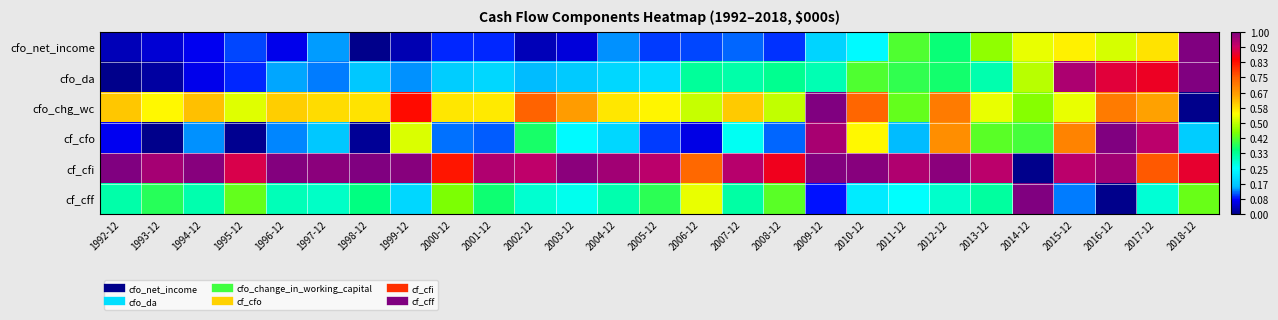

Reading right to left, list all the values displayed in this chart.

cfo_net_income: 2018-12=1.0	2017-12=0.6	2016-12=0.5	2015-12=0.6	2014-12=0.5	2013-12=0.5	2012-12=0.4	2011-12=0.4	2010-12=0.2	2009-12=0.2	2008-12=0.1	2007-12=0.1	2006-12=0.1	2005-12=0.1	2004-12=0.1	2003-12=0.1	2002-12=0.0	2001-12=0.1	2000-12=0.1	1999-12=0.0	1998-12=0.0	1997-12=0.1	1996-12=0.1	1995-12=0.1	1994-12=0.1	1993-12=0.1	1992-12=0.0
cfo_da: 2018-12=1.0	2017-12=0.9	2016-12=0.9	2015-12=1.0	2014-12=0.5	2013-12=0.3	2012-12=0.4	2011-12=0.4	2010-12=0.4	2009-12=0.3	2008-12=0.3	2007-12=0.3	2006-12=0.3	2005-12=0.2	2004-12=0.2	2003-12=0.2	2002-12=0.2	2001-12=0.2	2000-12=0.2	1999-12=0.1	1998-12=0.2	1997-12=0.1	1996-12=0.1	1995-12=0.1	1994-12=0.1	1993-12=0.0	1992-12=0.0
cfo_chg_wc: 2018-12=0.0	2017-12=0.7	2016-12=0.7	2015-12=0.5	2014-12=0.5	2013-12=0.5	2012-12=0.7	2011-12=0.4	2010-12=0.7	2009-12=1.0	2008-12=0.5	2007-12=0.6	2006-12=0.5	2005-12=0.6	2004-12=0.6	2003-12=0.7	2002-12=0.7	2001-12=0.6	2000-12=0.6	1999-12=0.8	1998-12=0.6	1997-12=0.6	1996-12=0.6	1995-12=0.5	1994-12=0.6	1993-12=0.6	1992-12=0.6
cf_cfo: 2018-12=0.2	2017-12=0.9	2016-12=1.0	2015-12=0.7	2014-12=0.4	2013-12=0.4	2012-12=0.7	2011-12=0.1	2010-12=0.6	2009-12=1.0	2008-12=0.1	2007-12=0.3	2006-12=0.1	2005-12=0.1	2004-12=0.2	2003-12=0.2	2002-12=0.4	2001-12=0.1	2000-12=0.1	1999-12=0.5	1998-12=0.0	1997-12=0.2	1996-12=0.1	1995-12=0.0	1994-12=0.1	1993-12=0.0	1992-12=0.1
cf_cfi: 2018-12=0.9	2017-12=0.8	2016-12=1.0	2015-12=0.9	2014-12=0.0	2013-12=0.9	2012-12=1.0	2011-12=0.9	2010-12=1.0	2009-12=1.0	2008-12=0.9	2007-12=0.9	2006-12=0.7	2005-12=0.9	2004-12=1.0	2003-12=1.0	2002-12=0.9	2001-12=0.9	2000-12=0.8	1999-12=1.0	1998-12=1.0	1997-12=1.0	1996-12=1.0	1995-12=0.9	1994-12=1.0	1993-12=1.0	1992-12=1.0
cf_cff: 2018-12=0.4	2017-12=0.3	2016-12=0.0	2015-12=0.1	2014-12=1.0	2013-12=0.3	2012-12=0.3	2011-12=0.3	2010-12=0.2	2009-12=0.1	2008-12=0.4	2007-12=0.3	2006-12=0.5	2005-12=0.4	2004-12=0.3	2003-12=0.3	2002-12=0.3	2001-12=0.4	2000-12=0.4	1999-12=0.2	1998-12=0.3	1997-12=0.3	1996-12=0.3	1995-12=0.4	1994-12=0.3	1993-12=0.4	1992-12=0.3